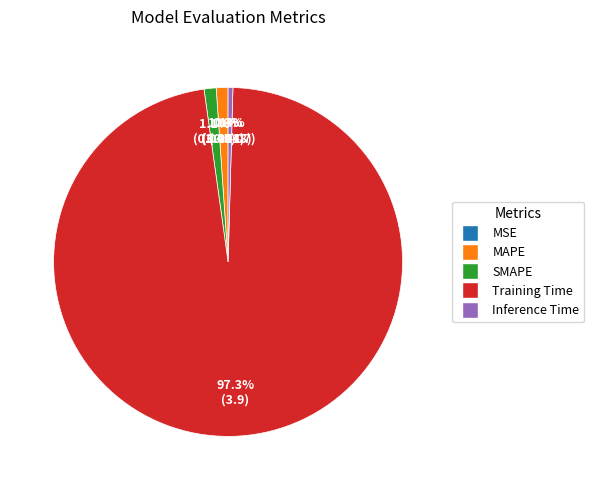

Which has a higher value, MAPE or Training Time?

Training Time